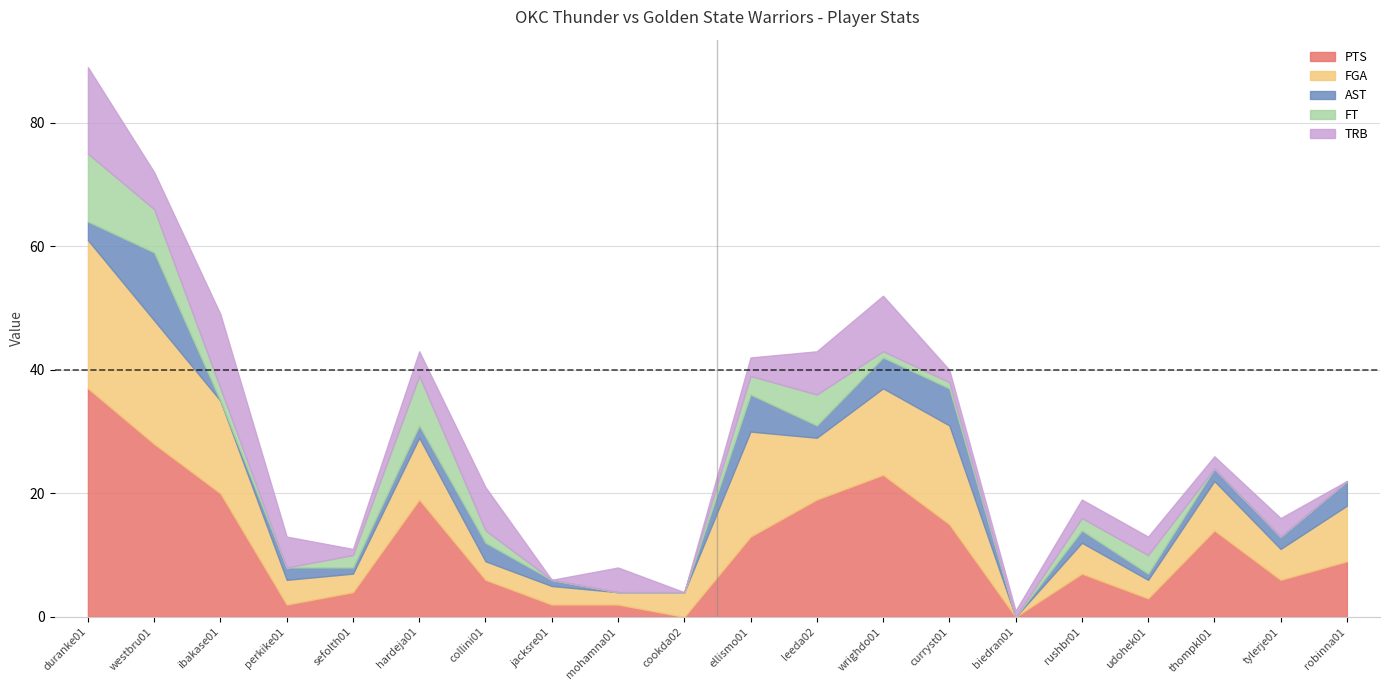

What is the spread (max minus min) of values at leeda02?

17